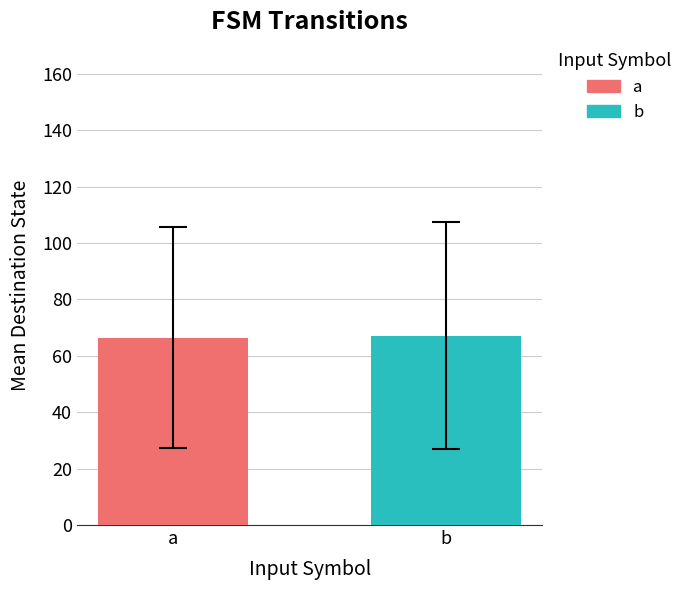

What is the maximum value shown in the chart?

67.1